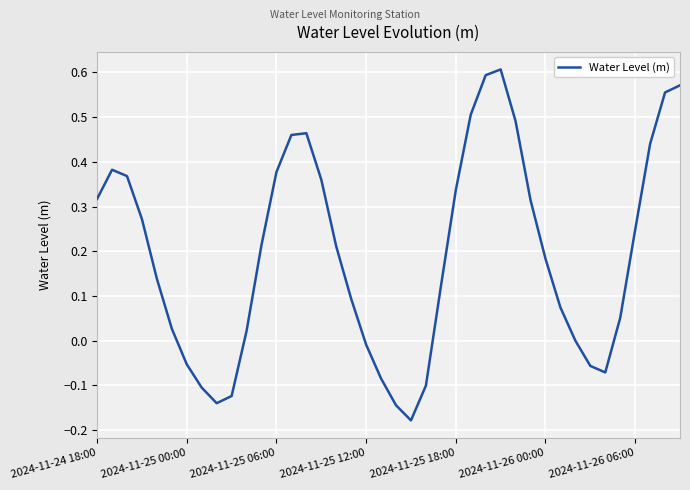

Reading right to left, transcribe all the data shown in this chart.

0.6	0.6	0.4	0.2	0.1	-0.1	-0.1	-0.0	0.1	0.2	0.3	0.5	0.6	0.6	0.5	0.3	0.1	-0.1	-0.2	-0.1	-0.1	-0.0	0.1	0.2	0.4	0.5	0.5	0.4	0.2	0.0	-0.1	-0.1	-0.1	-0.1	0.0	0.1	0.3	0.4	0.4	0.3